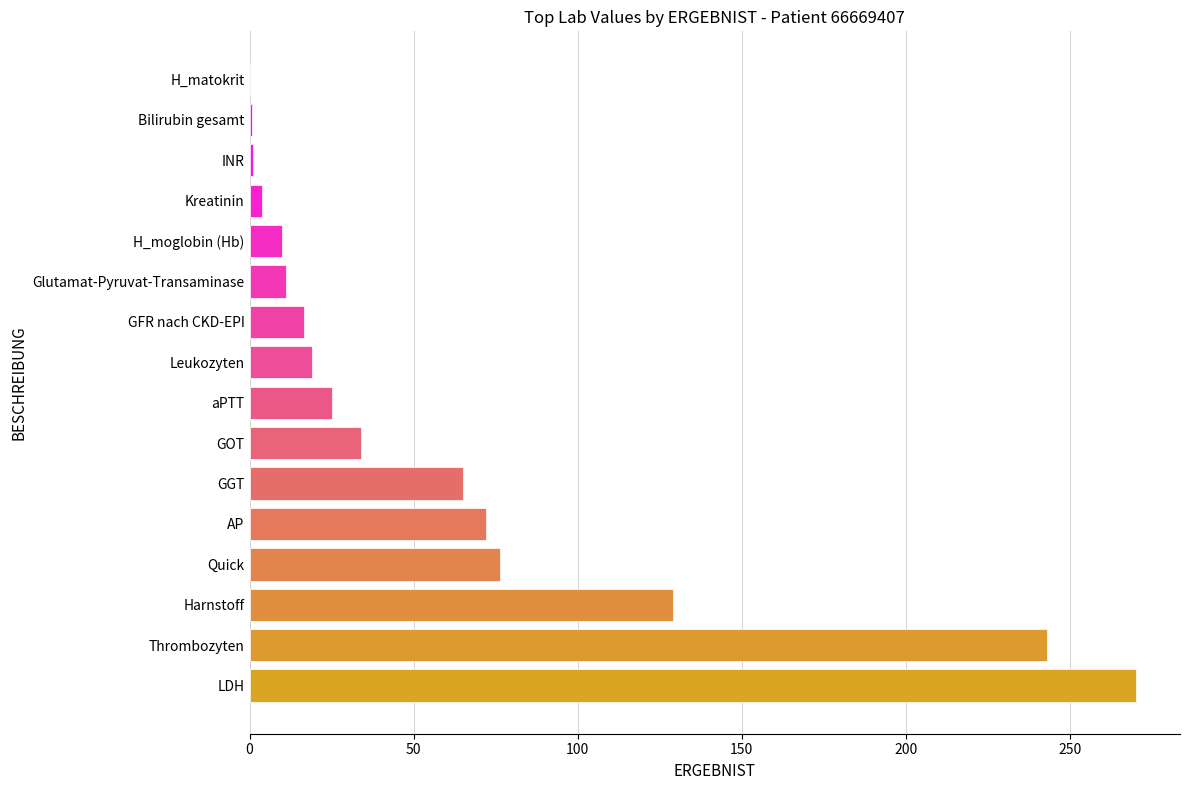

Are the bars grouped side by side (vs. stacked)?

No